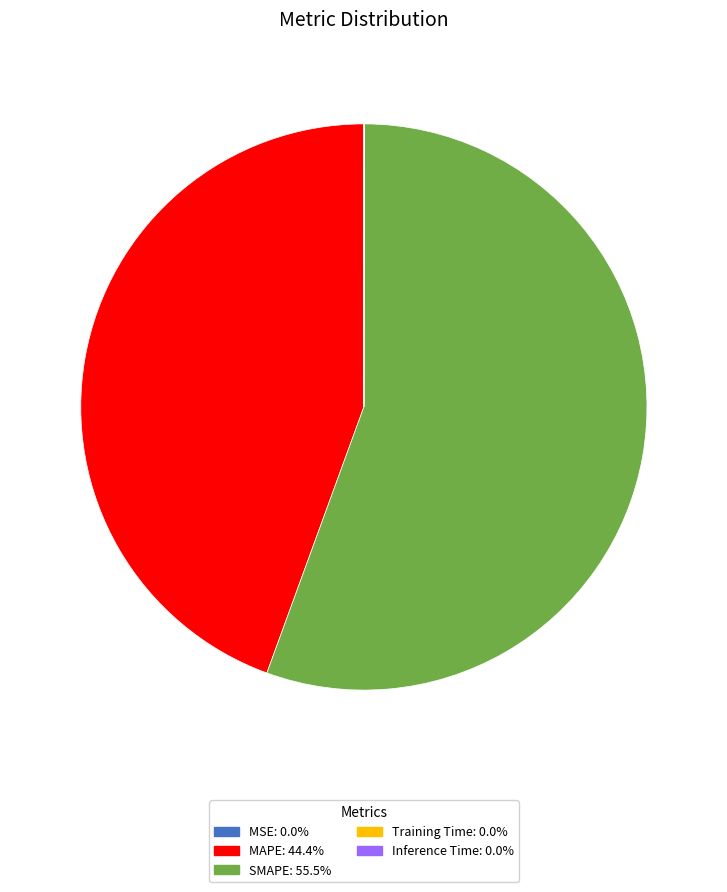

Is MAPE: 44.4% the majority of the pie?

No